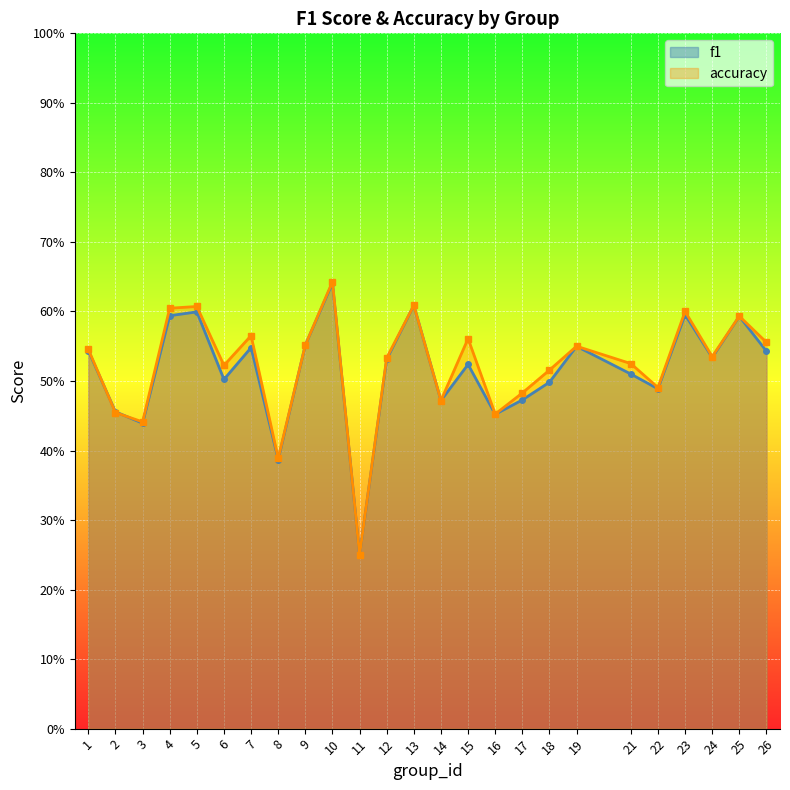

Reading left to right, list all the values displayed in this chart.

f1: 0.5	0.5	0.4	0.6	0.6	0.5	0.5	0.4	0.6	0.6	0.2	0.5	0.6	0.5	0.5	0.5	0.5	0.5	0.5	0.5	0.5	0.6	0.5	0.6	0.5
accuracy: 0.5	0.5	0.4	0.6	0.6	0.5	0.6	0.4	0.6	0.6	0.2	0.5	0.6	0.5	0.6	0.5	0.5	0.5	0.6	0.5	0.5	0.6	0.5	0.6	0.6